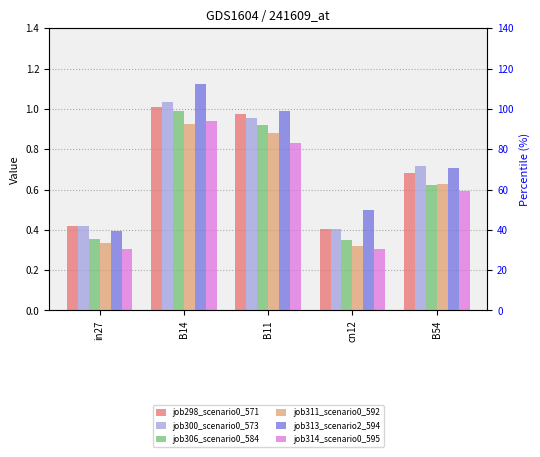

Reading right to left, transcribe all the data shown in this chart.

job298_scenario0_571: 0.7	0.4	1.0	1.0	0.4
job300_scenario0_573: 0.7	0.4	1.0	1.0	0.4
job306_scenario0_584: 0.6	0.3	0.9	1.0	0.4
job311_scenario0_592: 0.6	0.3	0.9	0.9	0.3
job313_scenario2_594: 0.7	0.5	1.0	1.1	0.4
job314_scenario0_595: 0.6	0.3	0.8	0.9	0.3